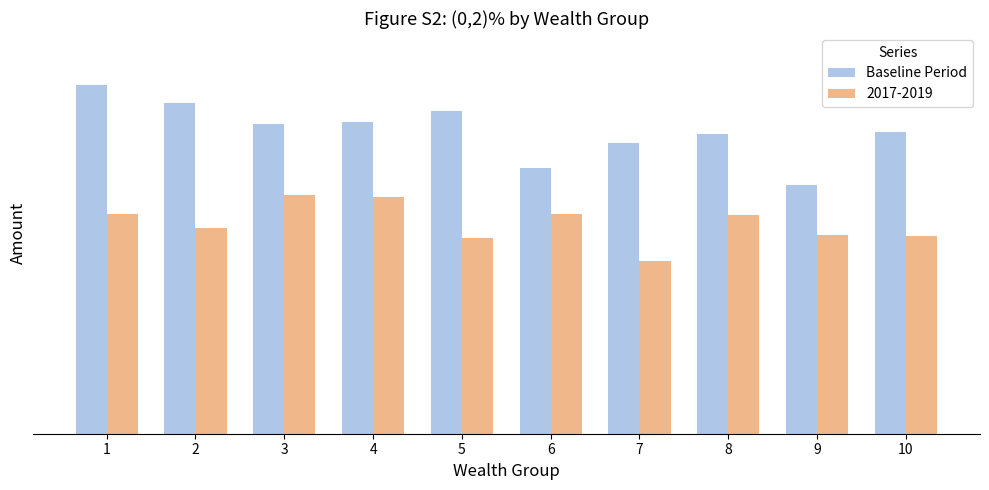

Are the bars horizontal?

No